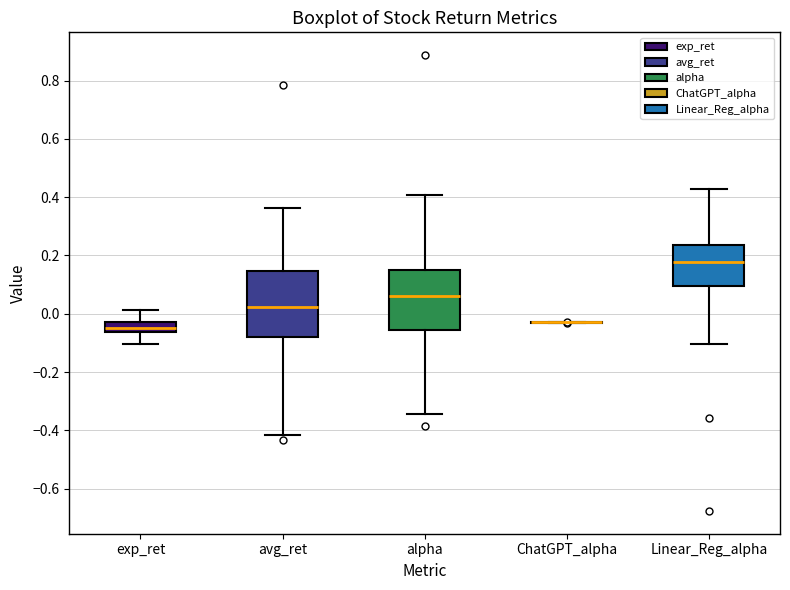

Where is the lower edge of the box for alpha on the y-axis? The values are not printed on the chart, so give them approximately, as read against the axis.

-0.06